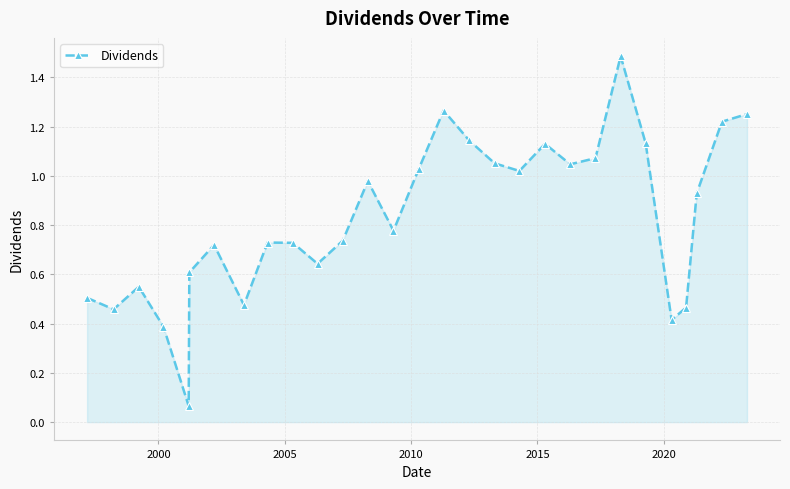

What is the sum of all values?

24.0